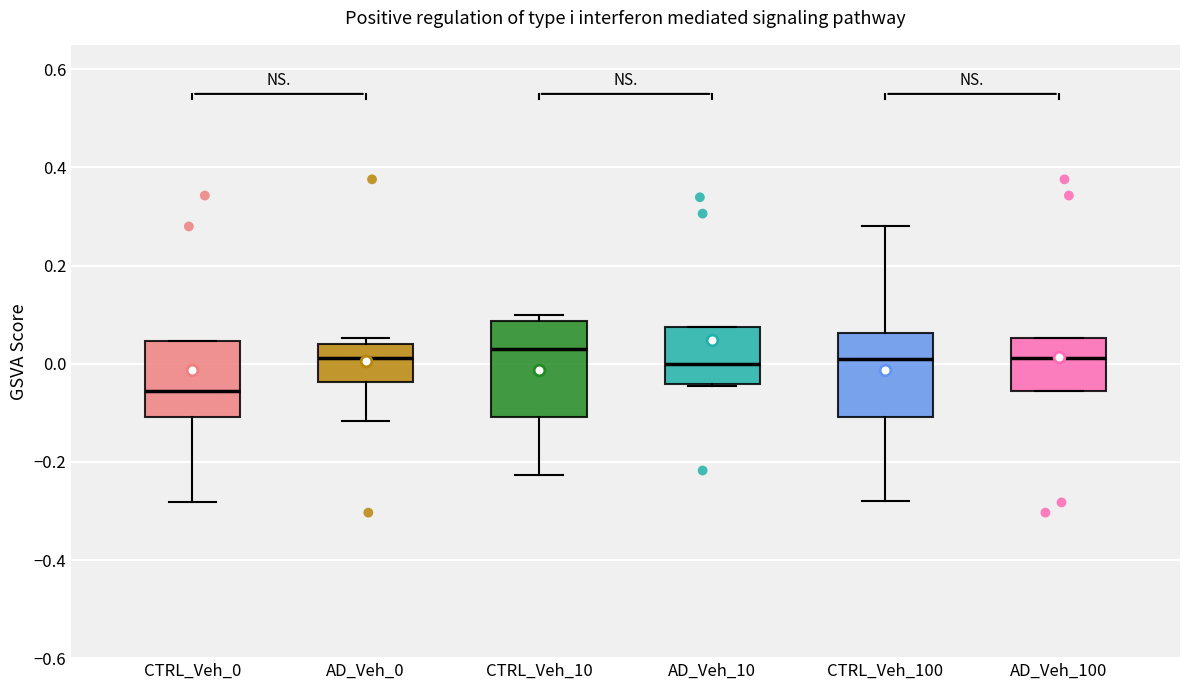

Reading left to right, read every box against the y-axis: the position of its median line, the range the box covers, and the ends of its whiskers. The values are not printed on the chart, so give them approximately, as read against the axis.

CTRL_Veh_0: median -0.06, box -0.10 to 0.04, whiskers -0.28 to 0.04
AD_Veh_0: median 0.02, box -0.04 to 0.04, whiskers -0.12 to 0.06
CTRL_Veh_10: median 0.04, box -0.10 to 0.08, whiskers -0.22 to 0.10
AD_Veh_10: median 0.00, box -0.04 to 0.08, whiskers -0.04 to 0.08
CTRL_Veh_100: median 0.02, box -0.10 to 0.06, whiskers -0.28 to 0.28
AD_Veh_100: median 0.02, box -0.06 to 0.06, whiskers -0.06 to 0.06